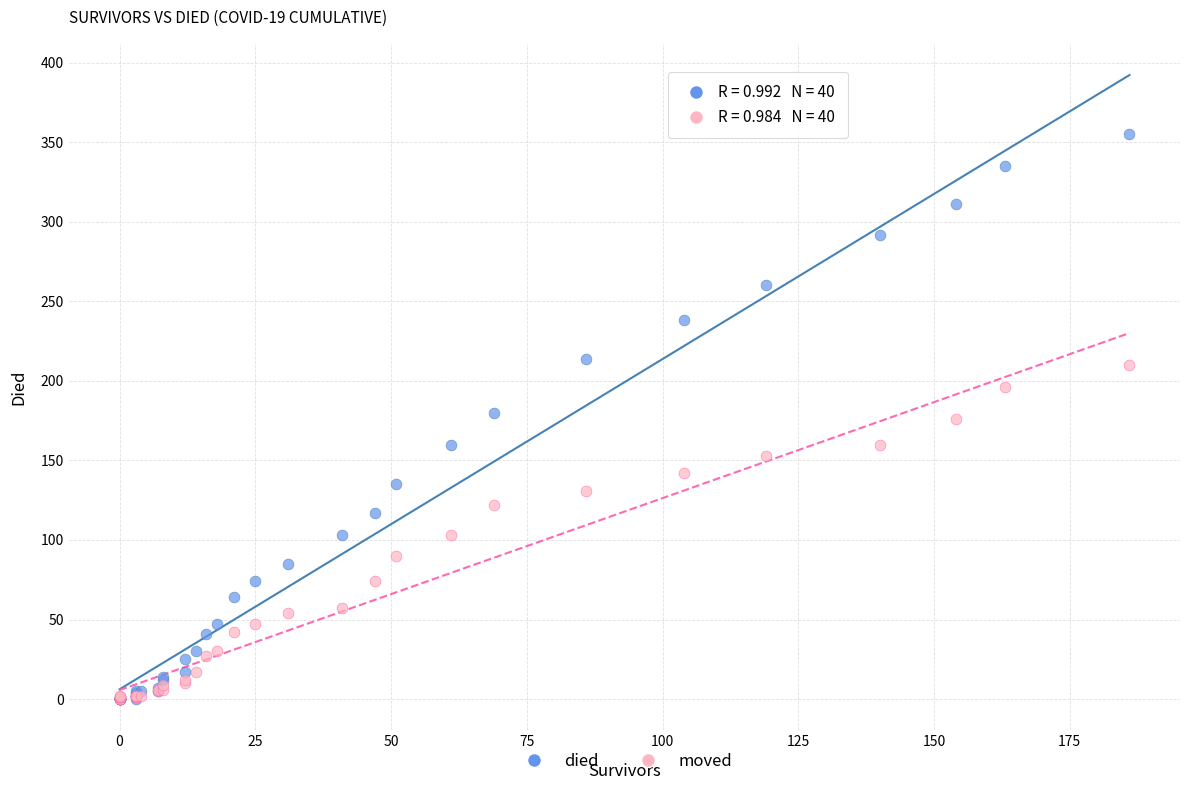

What are all the series names shown in the legend?

died, moved